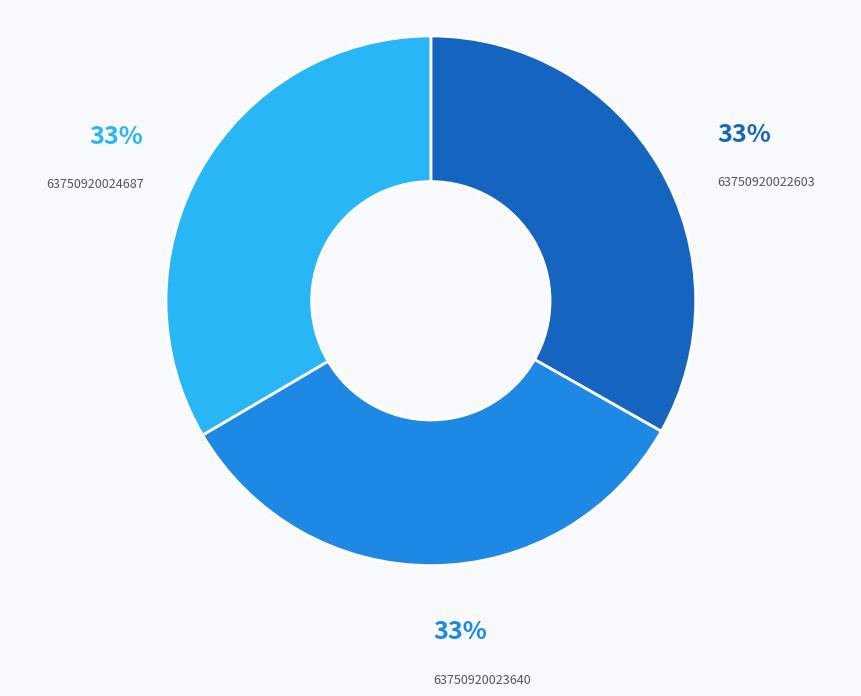

To the nearest percent, what is the average slice percentage?

33%